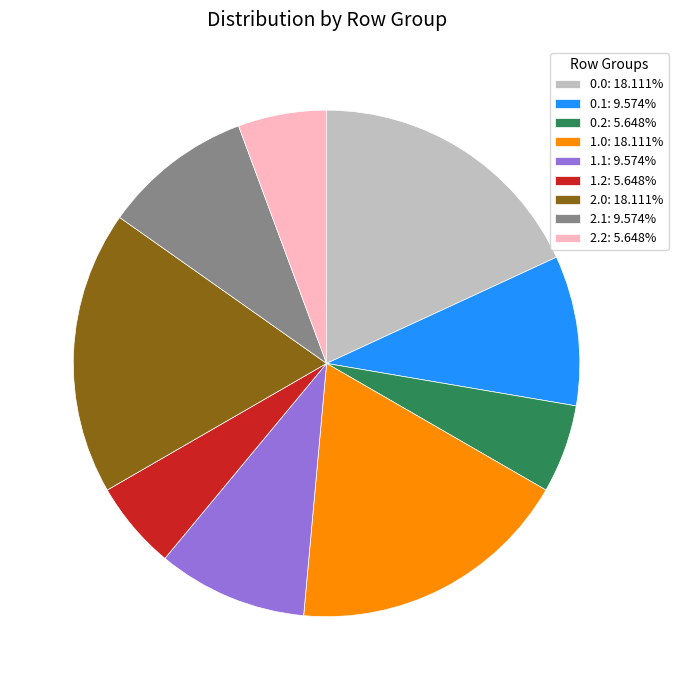

Is the sum of 2.0: 18.111% and 1.1: 9.574% greater than half?

No